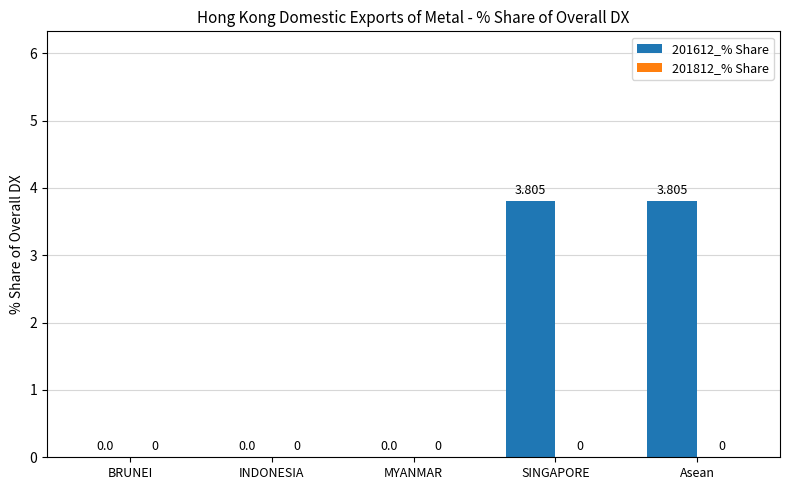

Between SINGAPORE and INDONESIA, which is larger?

SINGAPORE